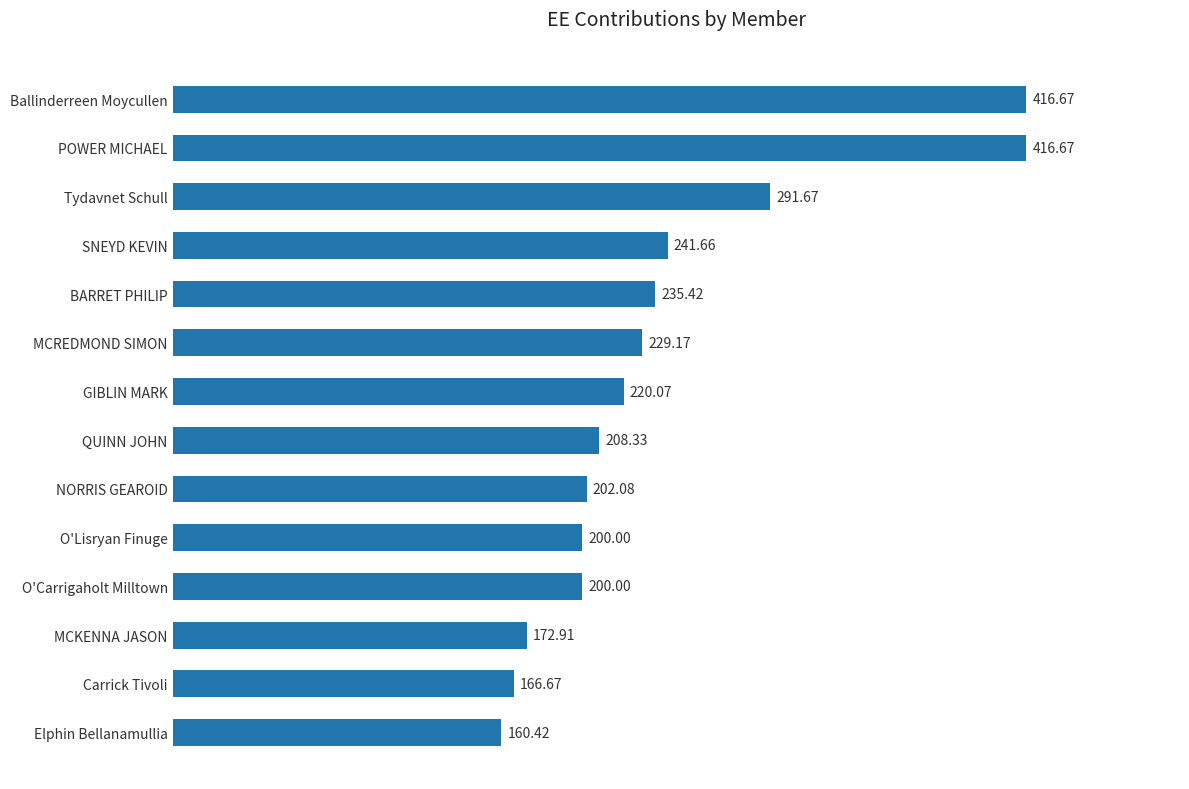

What is the sum of the values at MCREDMOND SIMON and O'Carrigaholt Milltown?

429.2